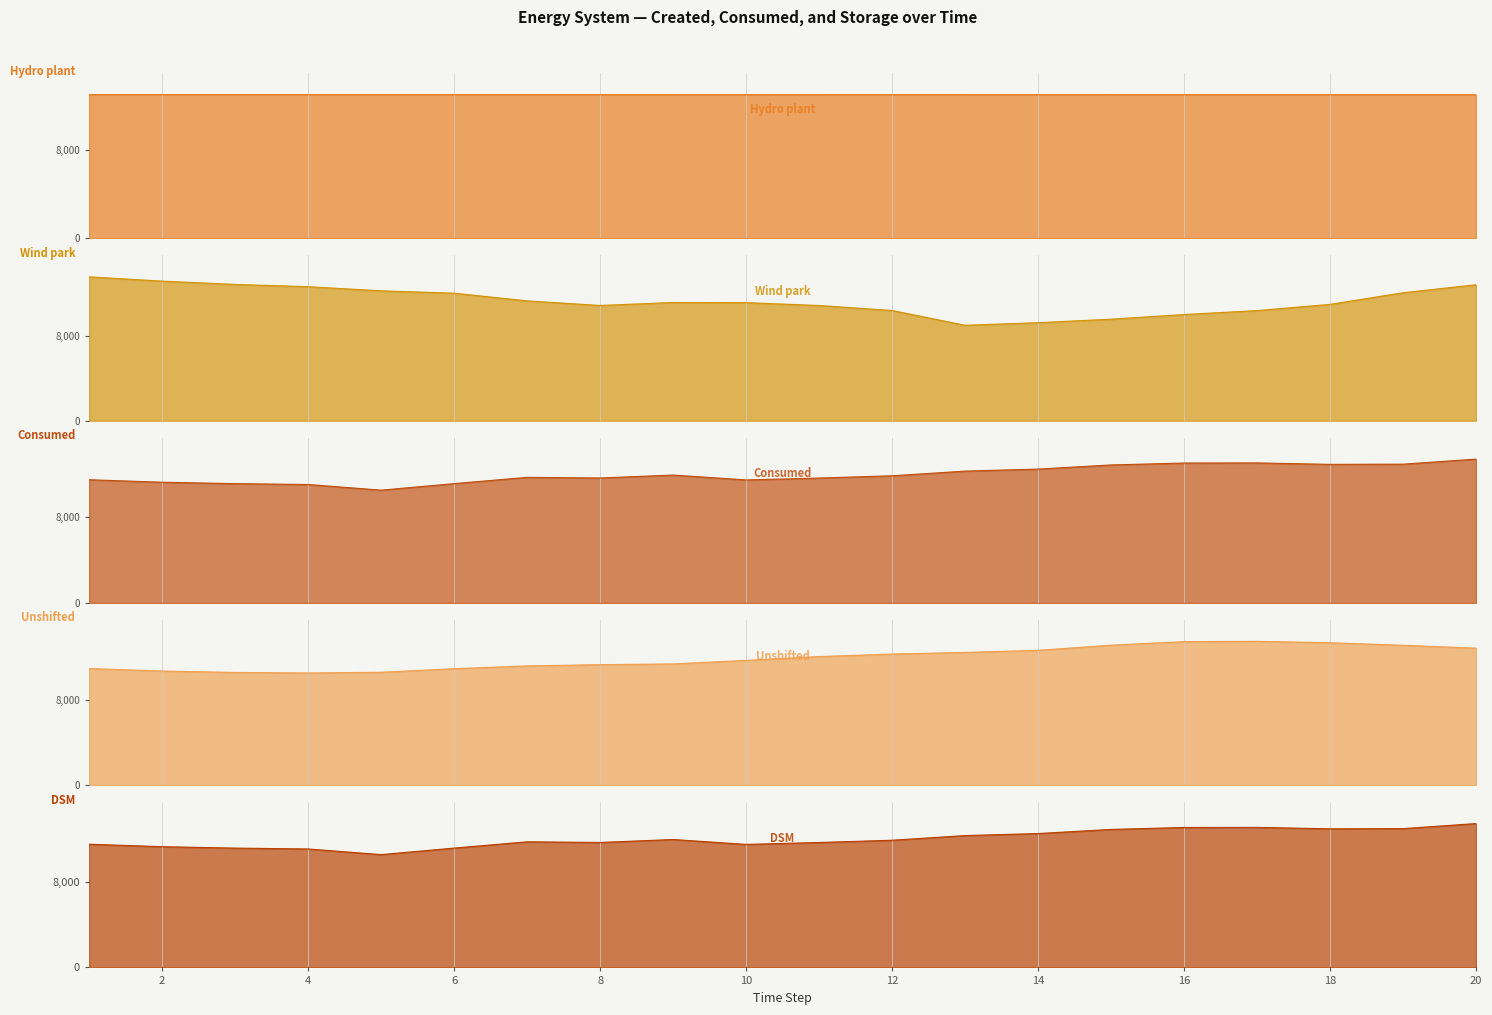

What is the average value of the Hydro plant series?

13032.6